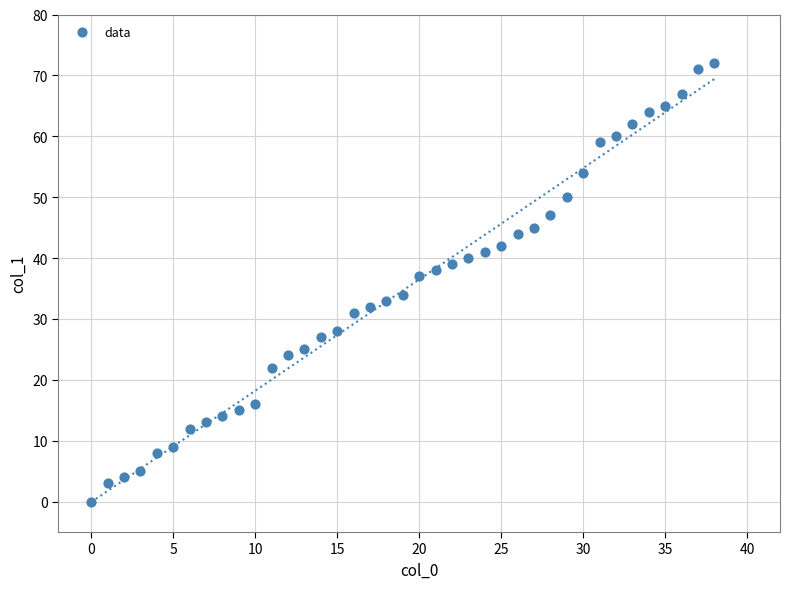

What is the range of Y values (max minus min)?

72